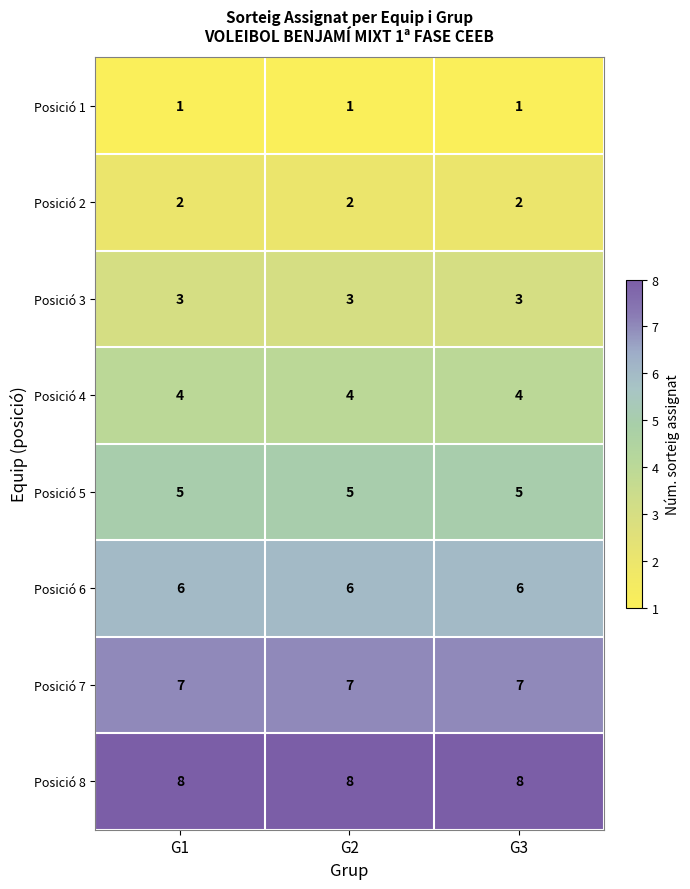

Rank the series at G1 from lowest to highest value.

Posició 1, Posició 2, Posició 3, Posició 4, Posició 5, Posició 6, Posició 7, Posició 8